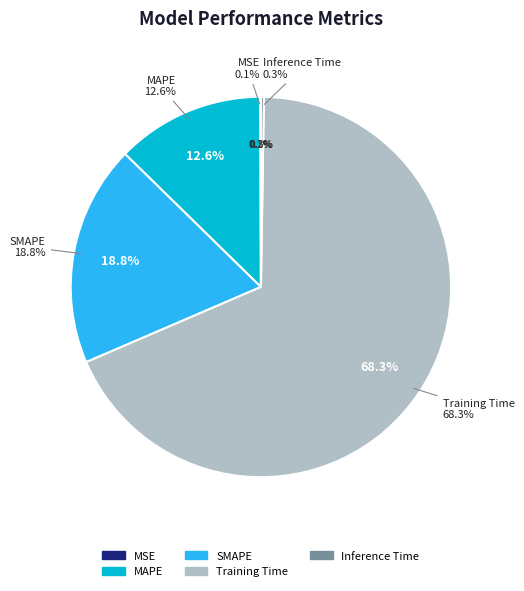

Which category has the biggest portion of the pie?

Training Time